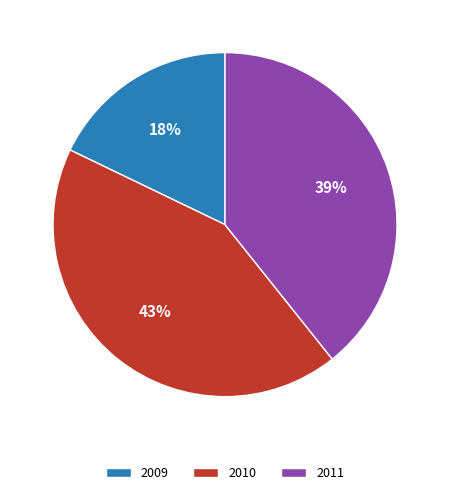

The 2010 slice represents 43% of the pie. True or false?

True